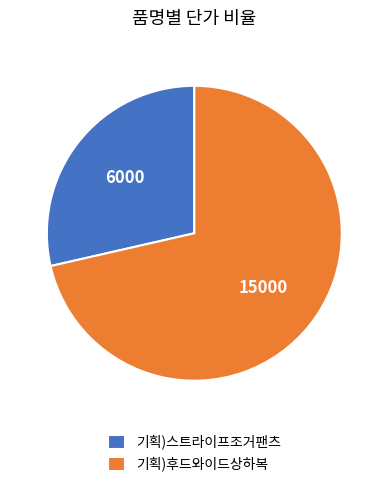

Which slice is the smallest?

기획)스트라이프조거팬츠